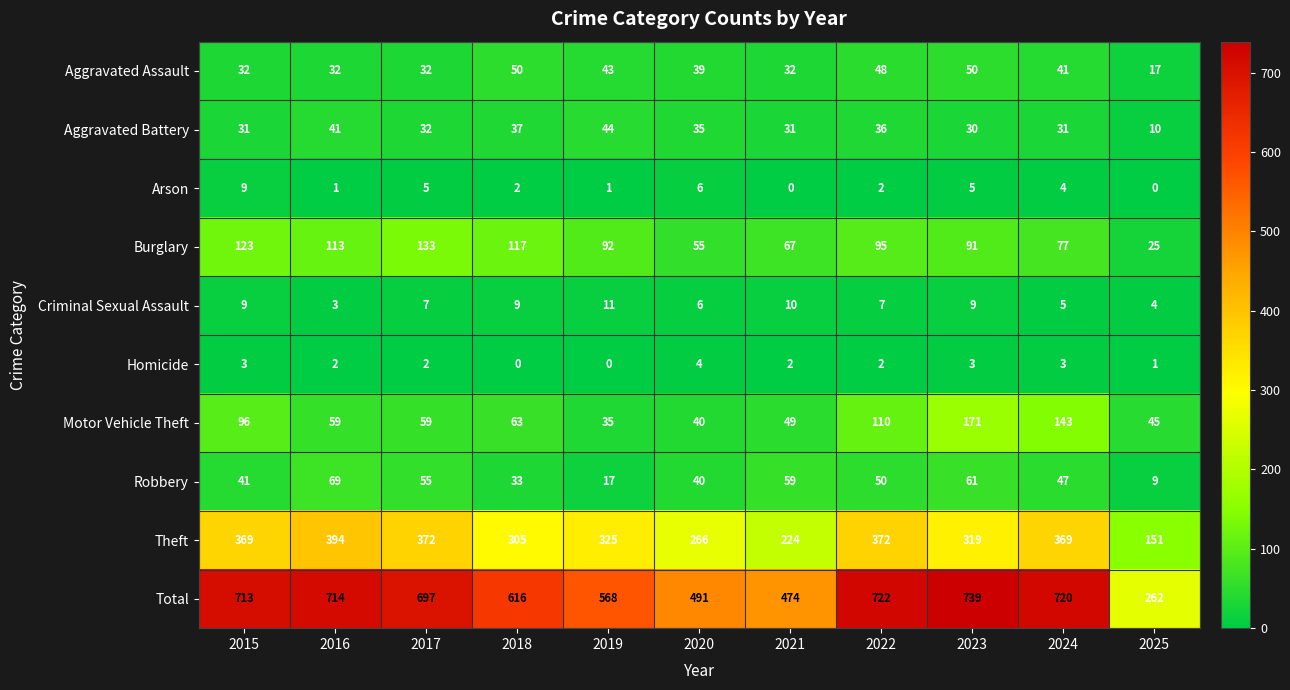

At how many categories does at least one series exceed 569?

7